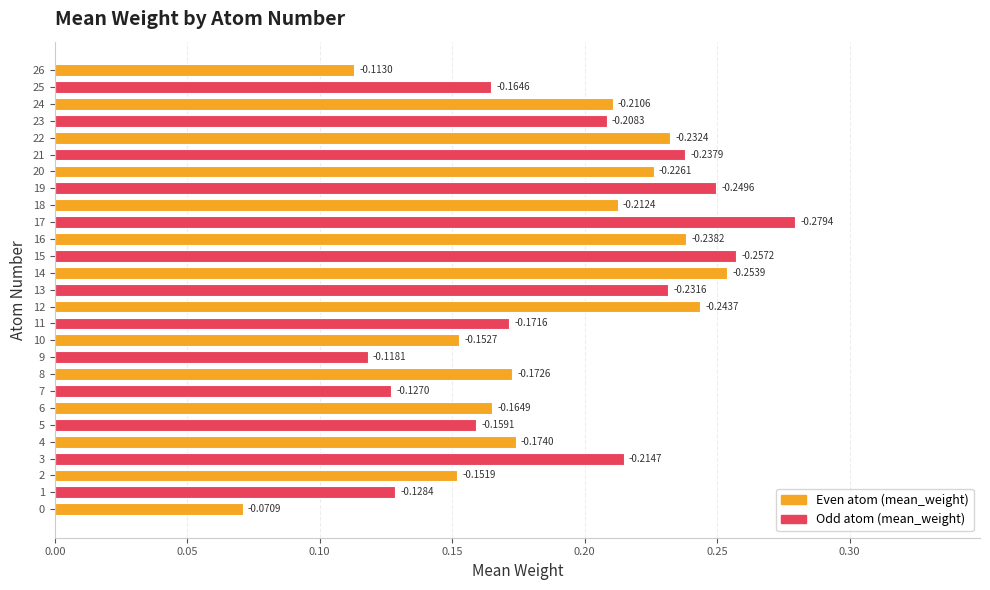

How many bars are there in total?

27